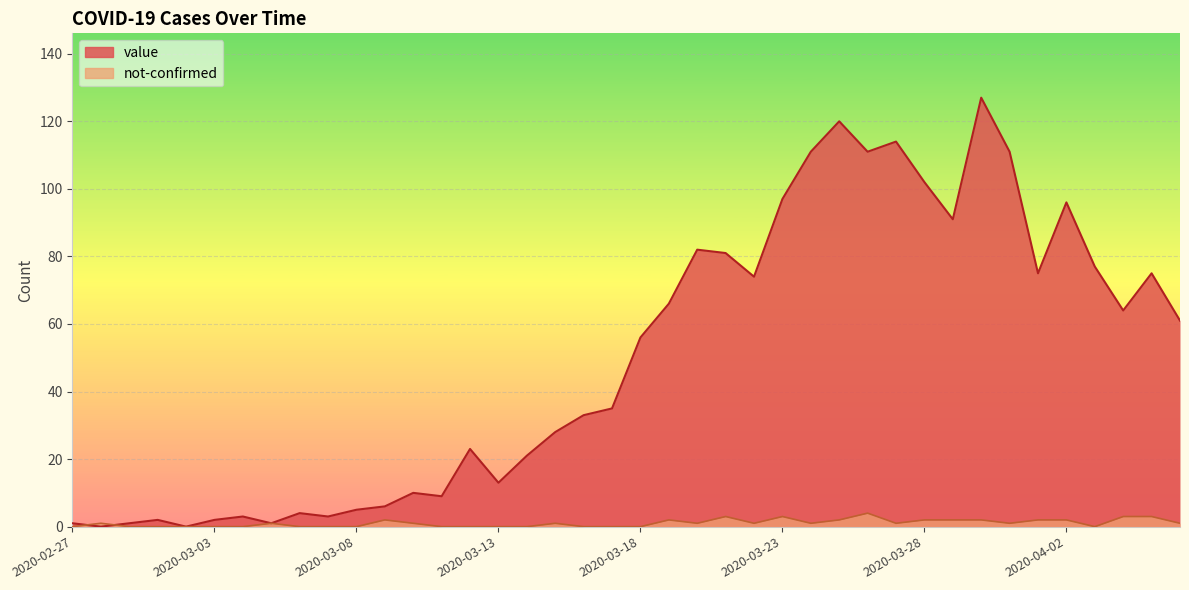

How many distinct data groups are displayed?

2